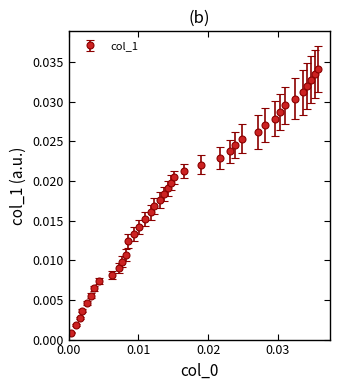

What is the sum of all values?

0.7